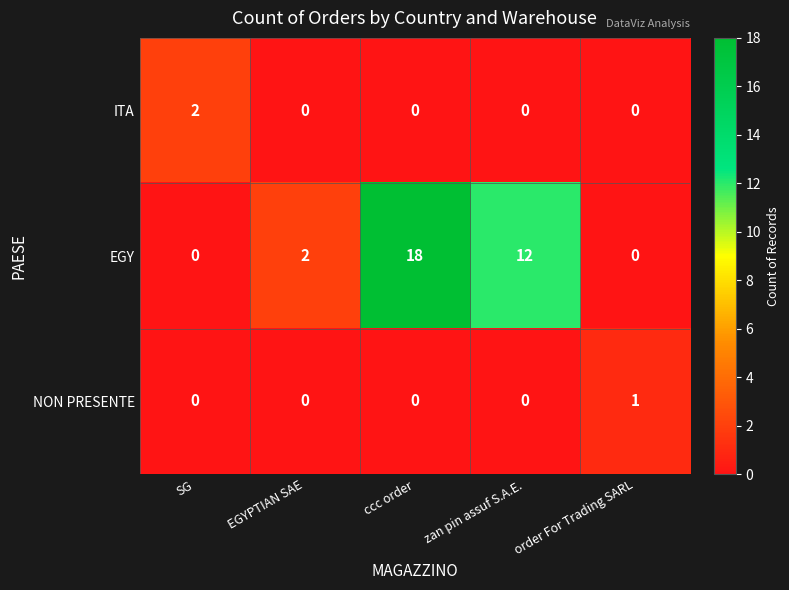

What is the difference between the second highest and second lowest values in the EGY series?

12